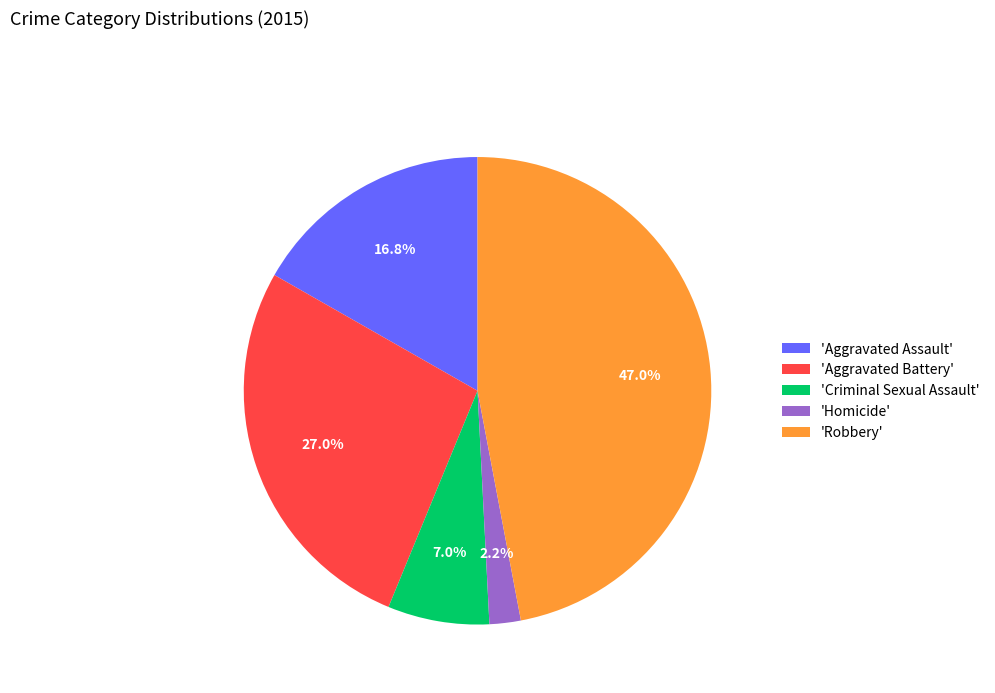

What percentage is NOT represented by 'Aggravated Battery'?

73.0%